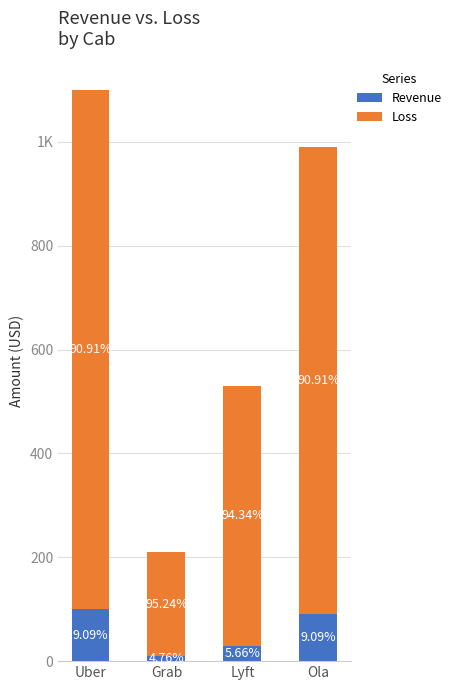

Are the bars grouped side by side (vs. stacked)?

No